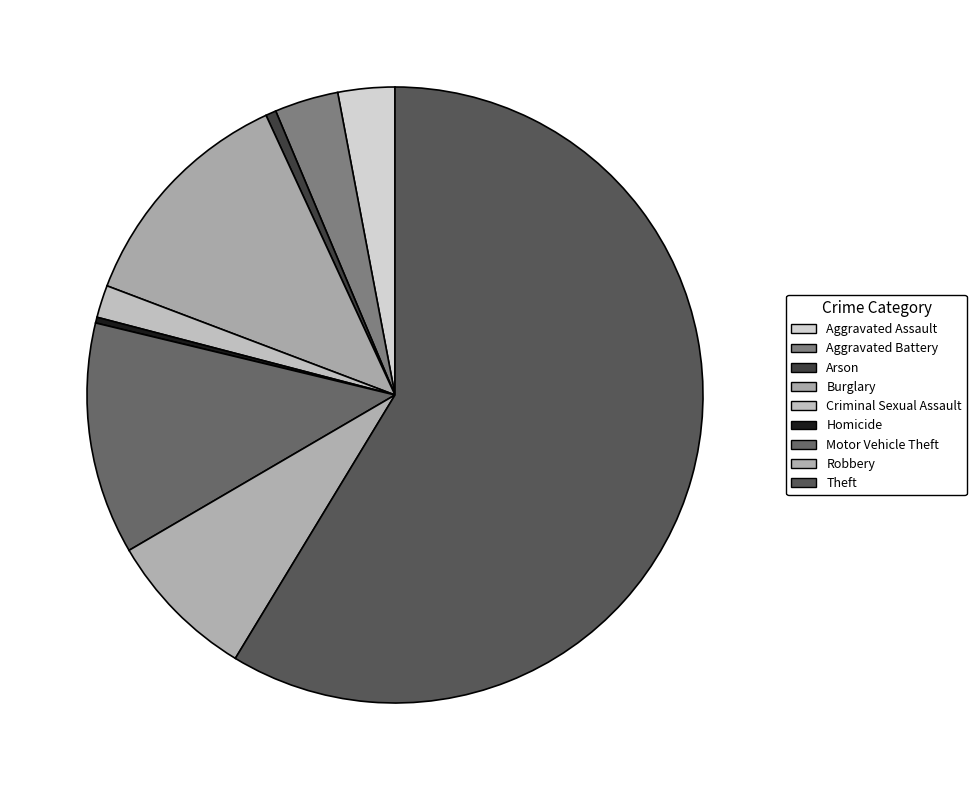

How many slices are in this pie chart?

9